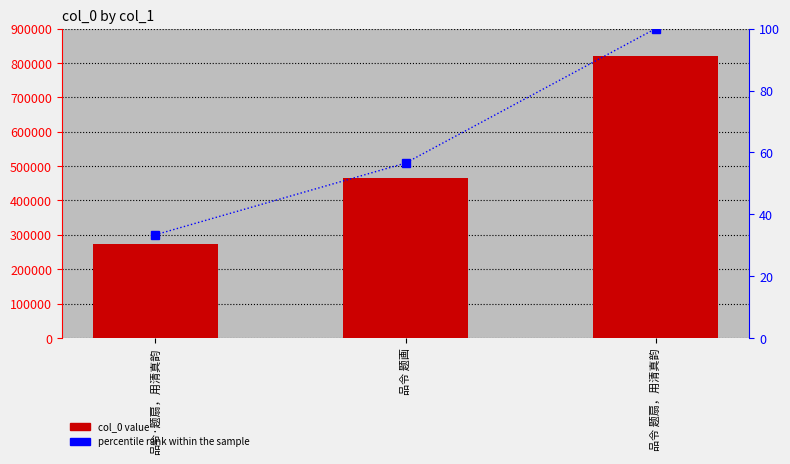

Does the chart contain stacked bars?

No